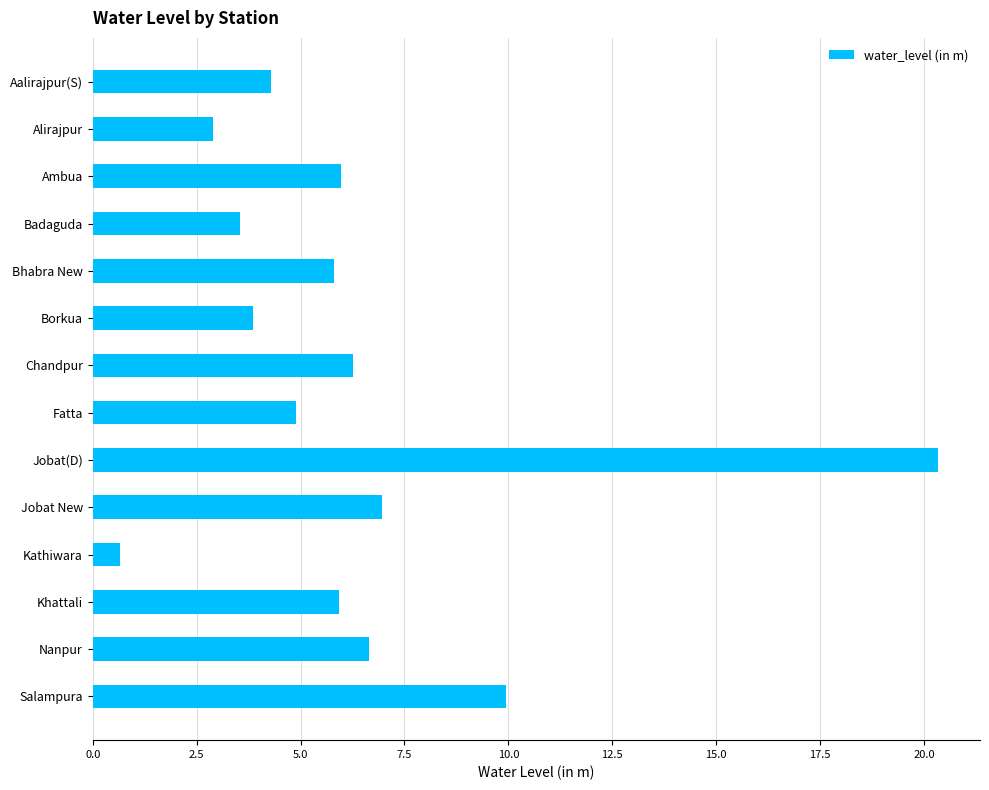

How many data points are above 5?

8